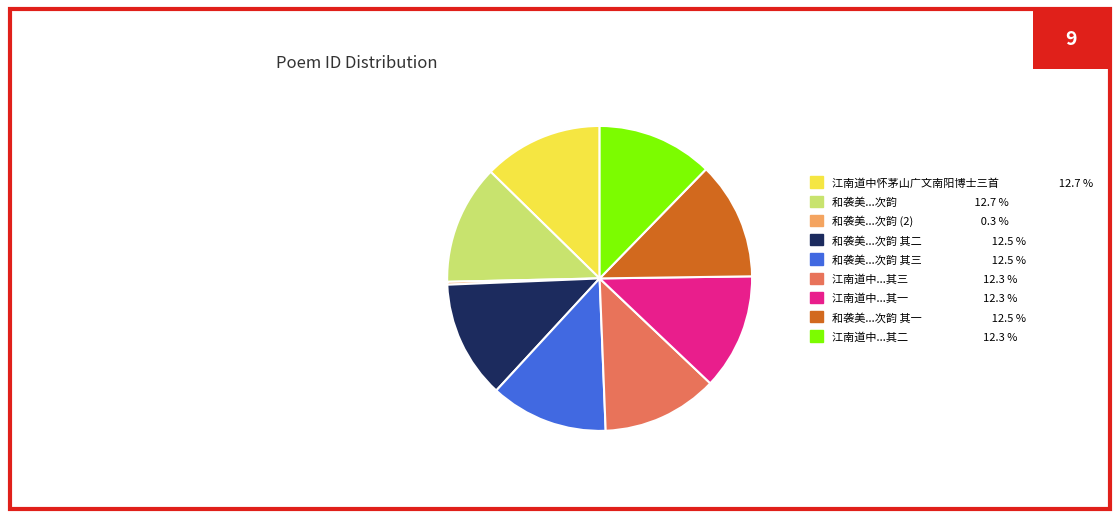

What is the smallest slice in the pie chart?

和袭美...次韵 (2) 0.3 %